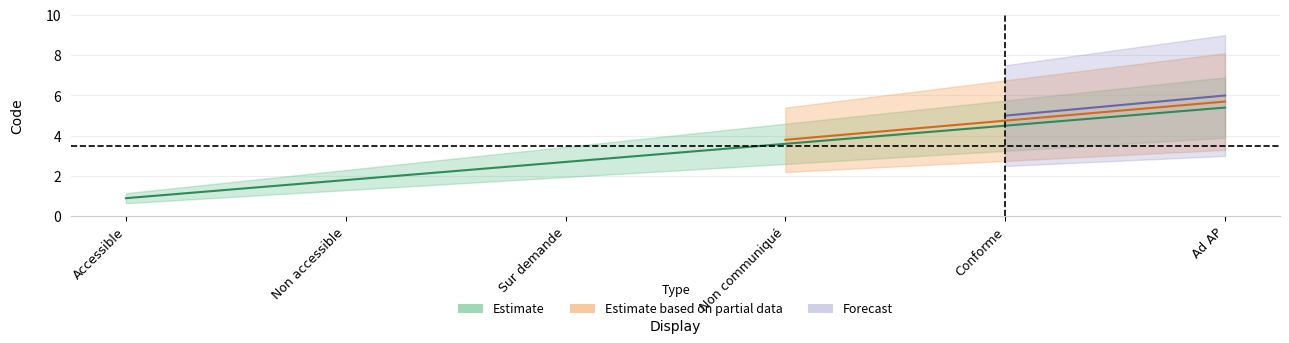

What is the label of the 2nd point from the right?

Conforme